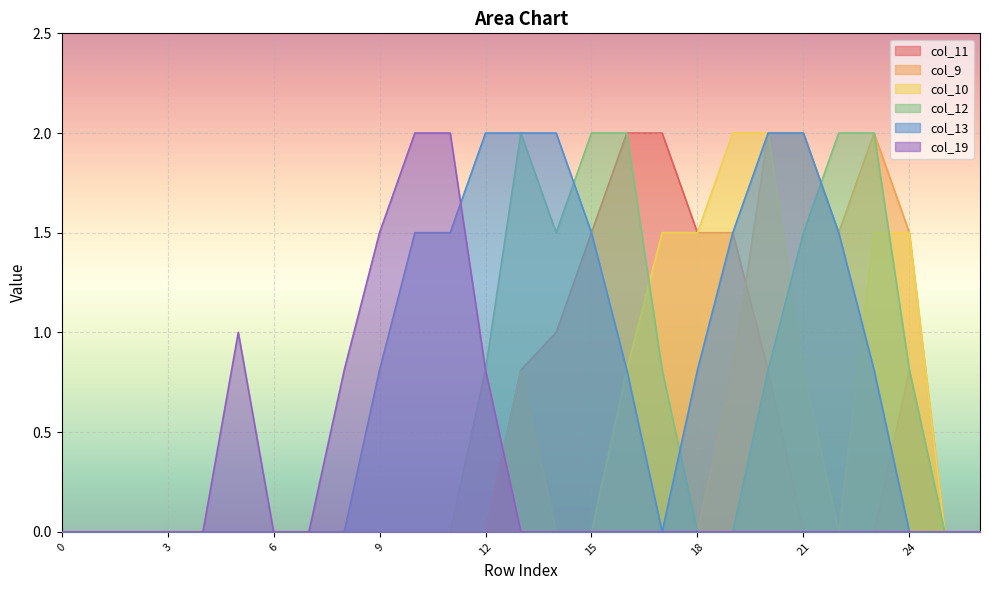

What is the difference between the maximum and minimum values in the col_9 series?

2.0